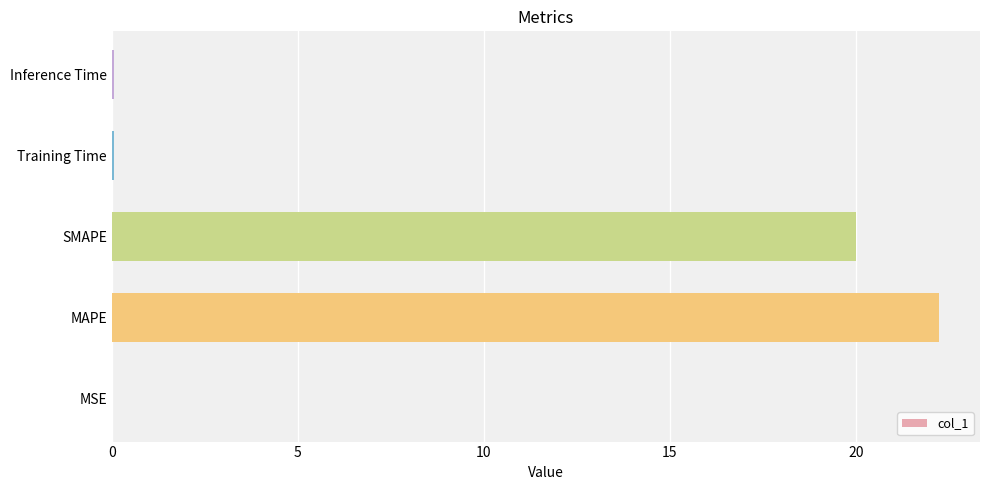

The chart shows a value of 0.0 at MSE. True or false?

True